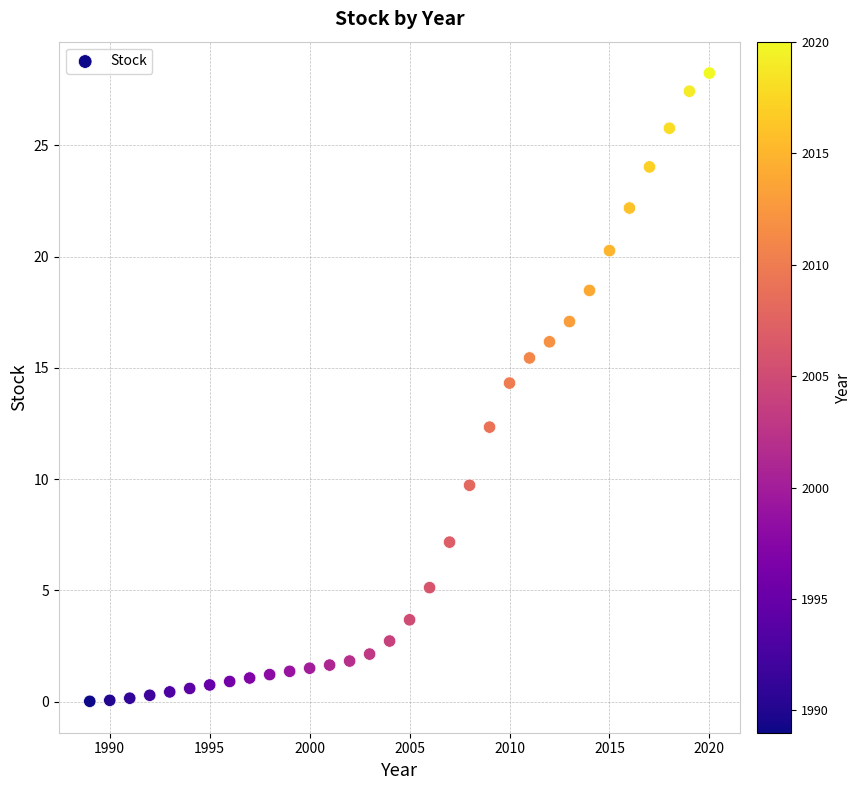

What is the range of Y values (max minus min)?

28.2